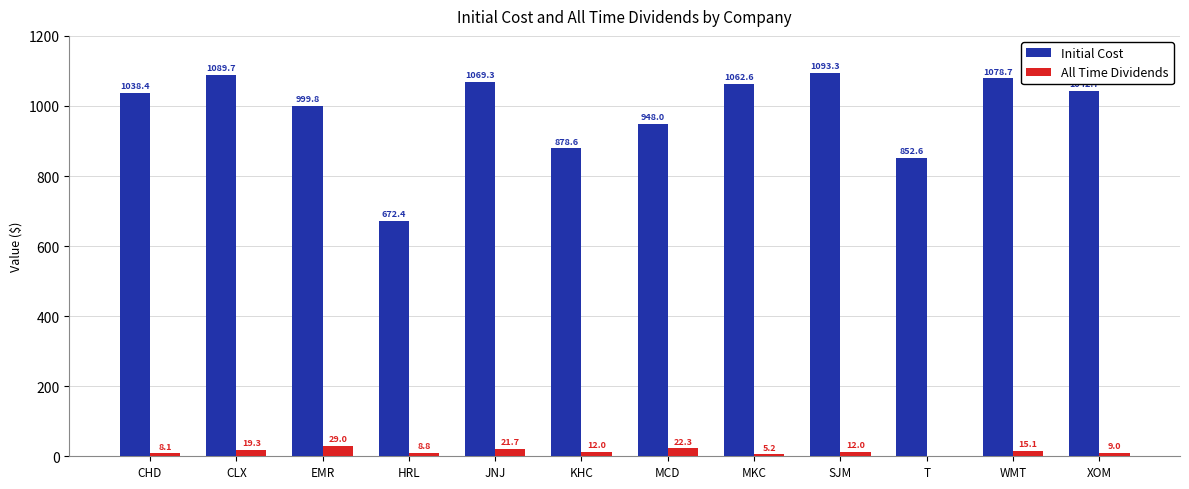

What value does the All Time Dividends series have at MCD?

22.3